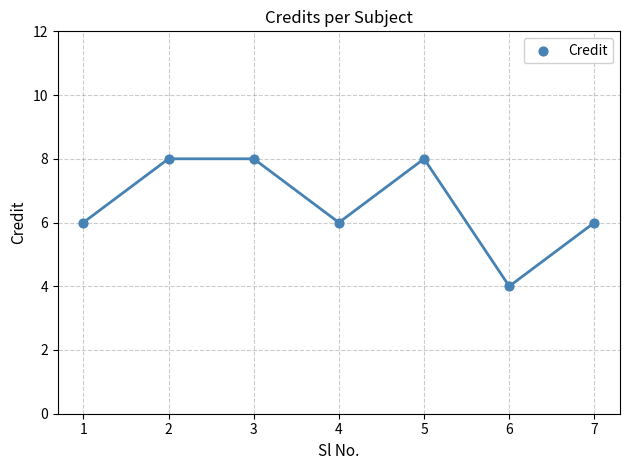

What is the range of Y values (max minus min)?

4